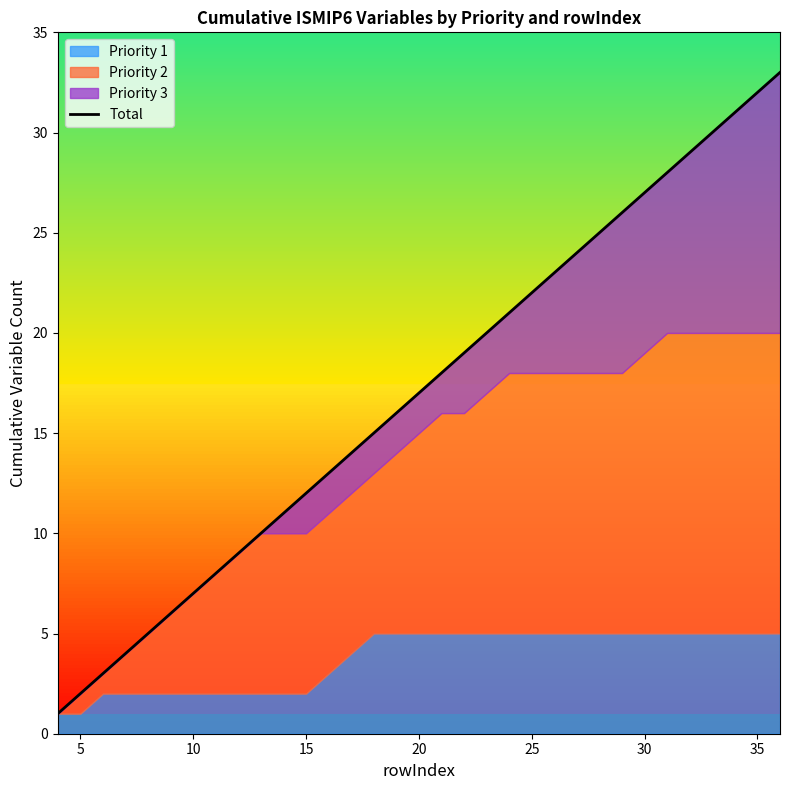

Does the chart have visible grid lines?

No